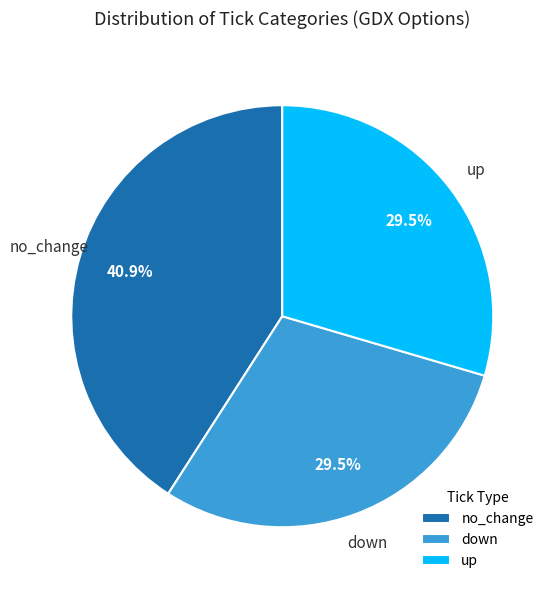

Does no_change account for over 50% of the chart?

No